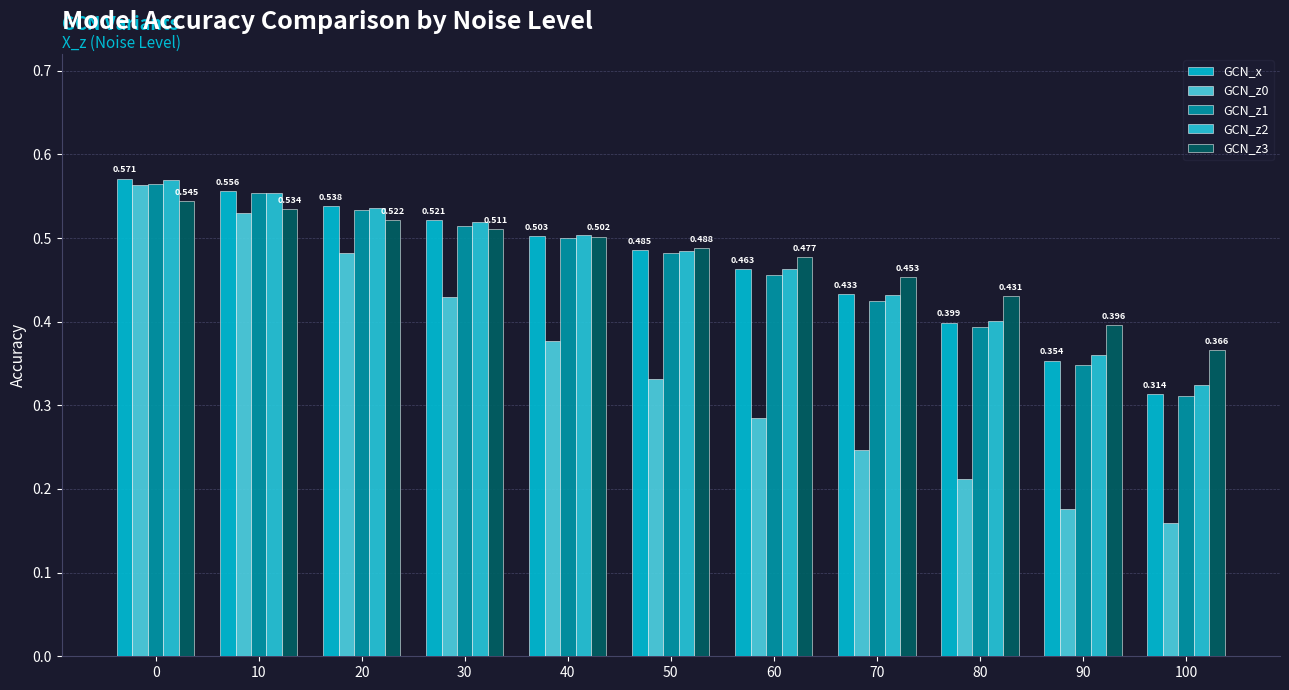

What is the difference between the second highest and minimum values in the GCN_x series?

0.2